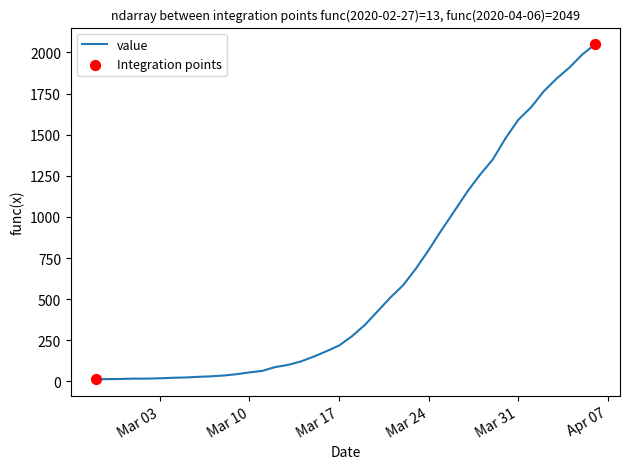

What is the maximum value shown in the chart?

2049